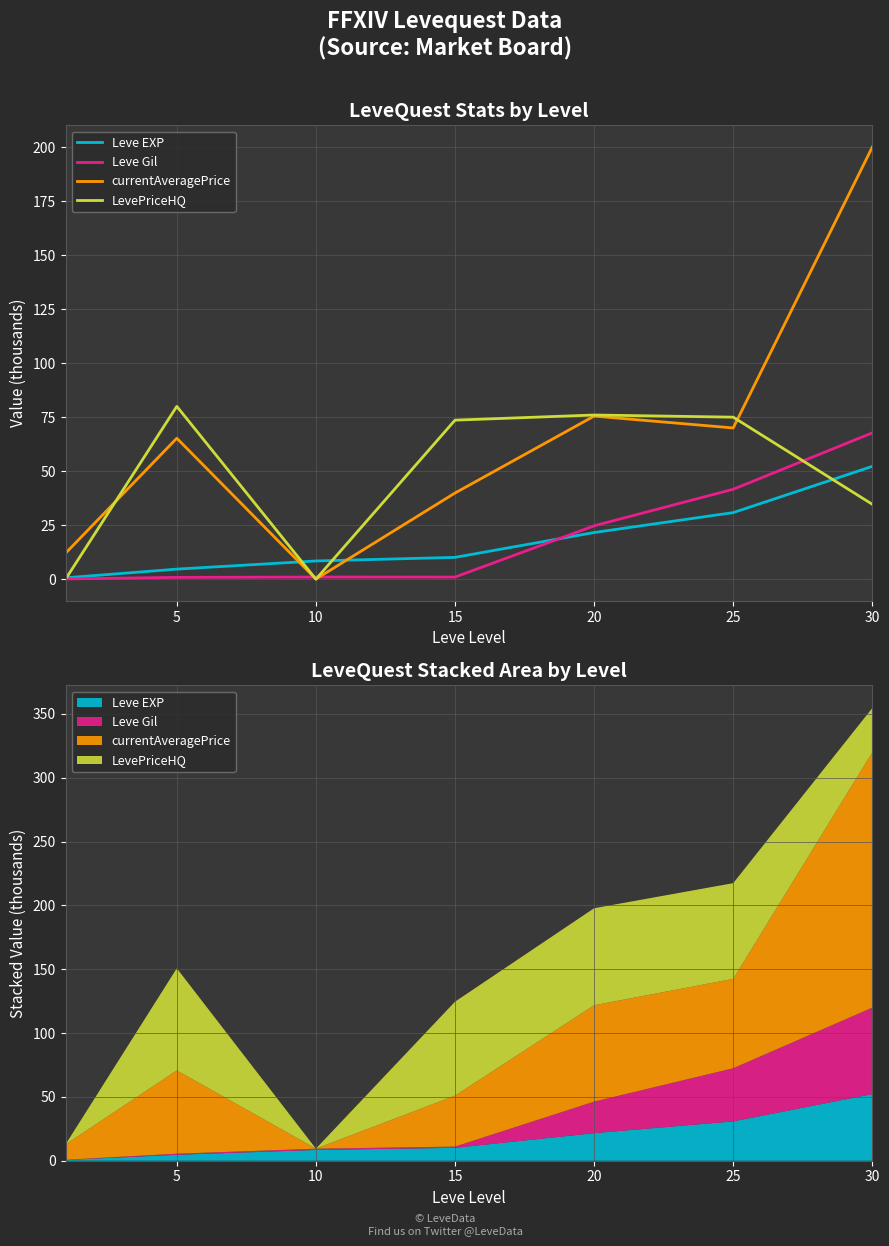

The value of Leve Gil at 25 is 41.6. True or false?

True